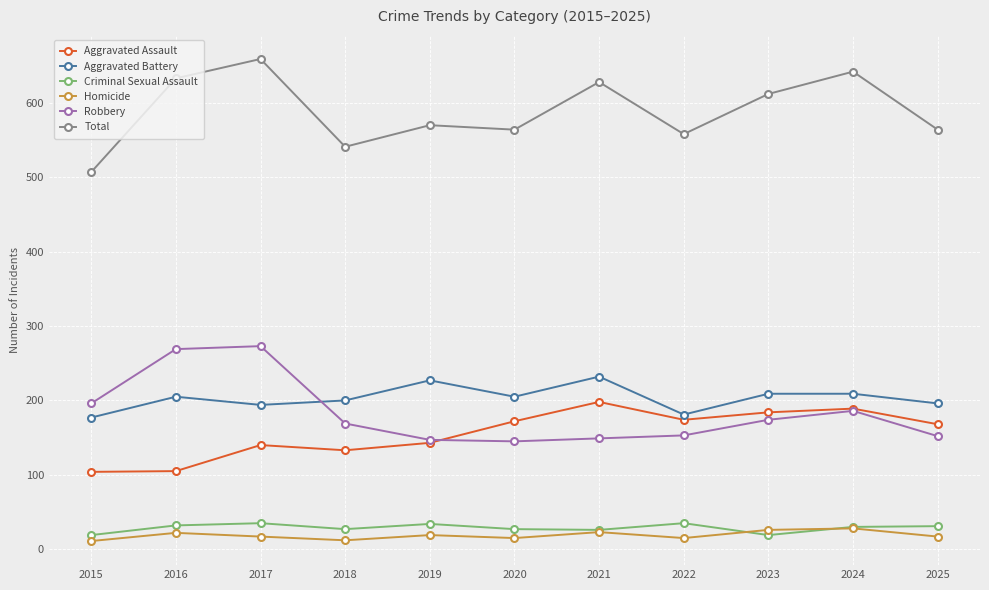

What is the maximum value shown in the chart?

659